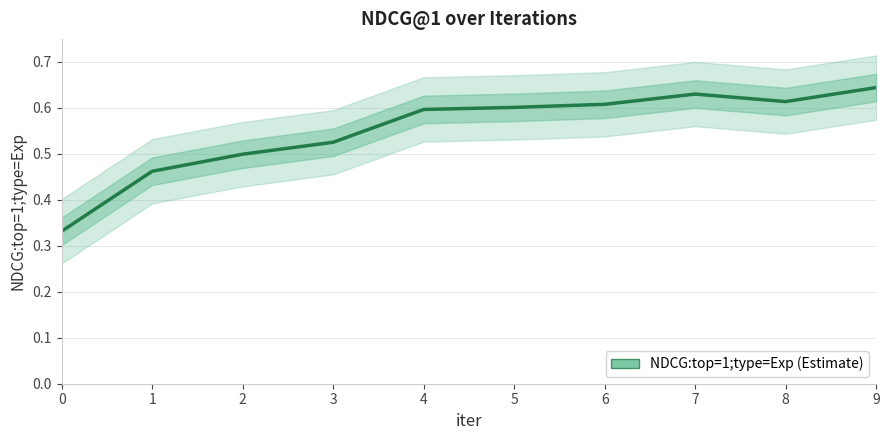

Rank the categories by value from highest to lowest.

9, 7, 8, 6, 5, 4, 3, 2, 1, 0